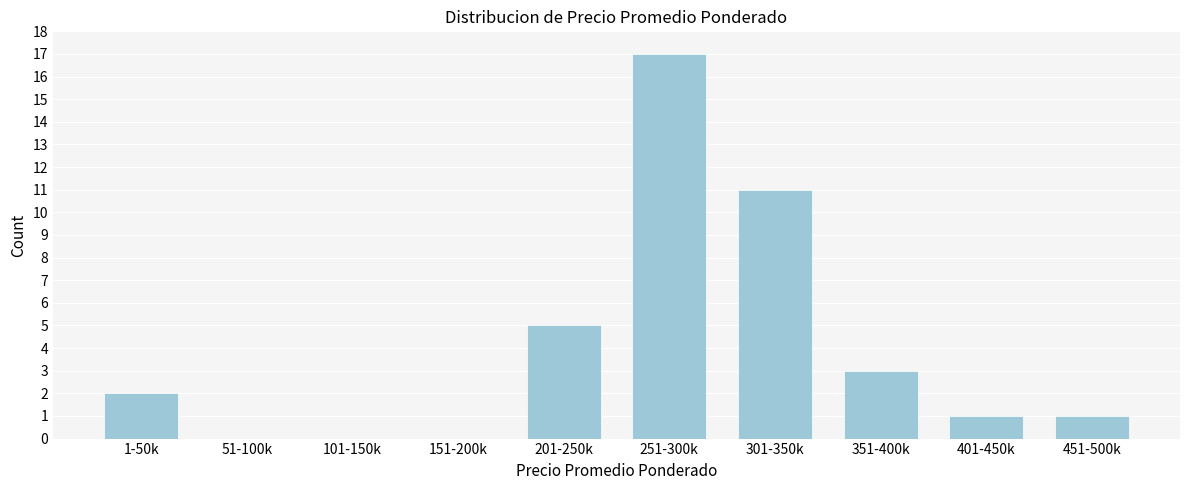

Reading right to left, list all the values displayed in this chart.

451-500k=1	401-450k=1	351-400k=3	301-350k=11	251-300k=17	201-250k=5	151-200k=0	101-150k=0	51-100k=0	1-50k=2